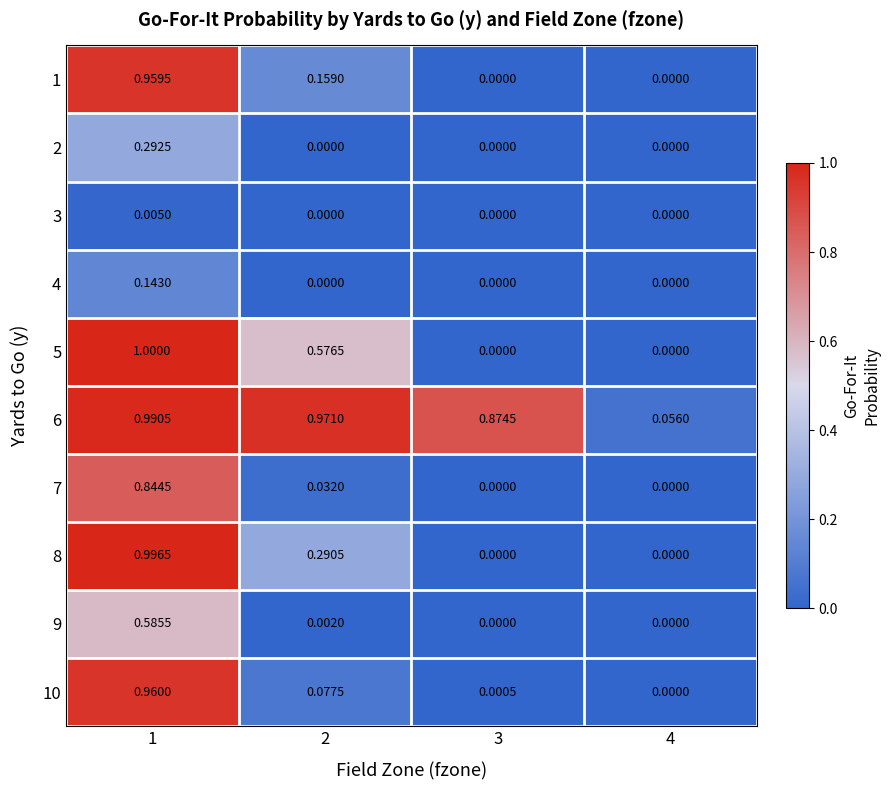

Is the value of 10 at 3 greater than the value of 4 at 4?

Yes